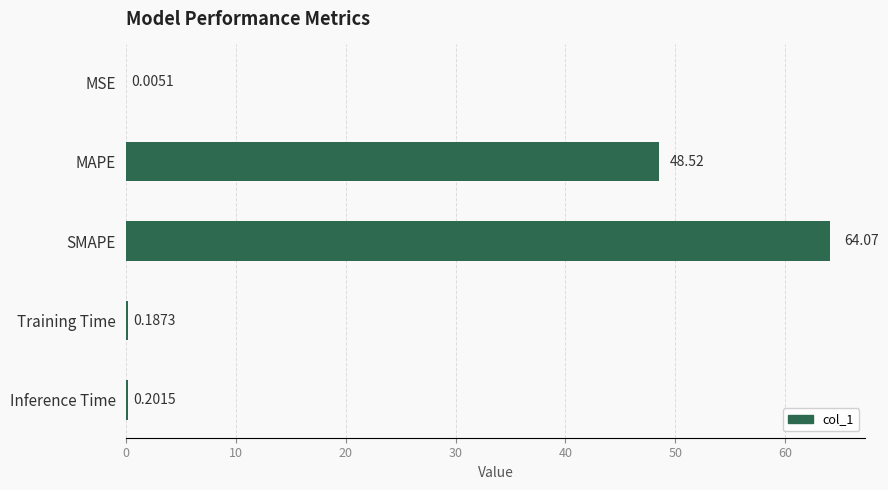

At which label is the value closest to 32?

MAPE